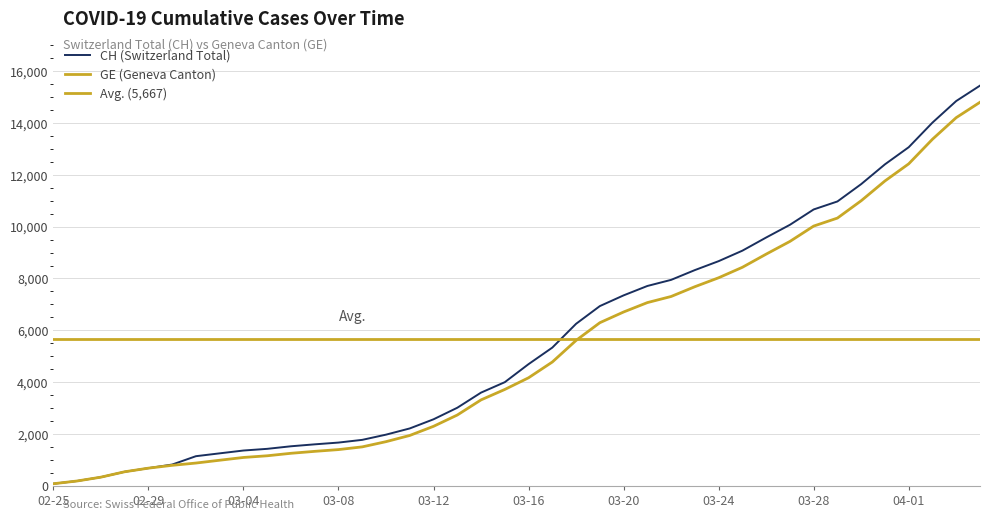

Count the number of data series in this chart.

2